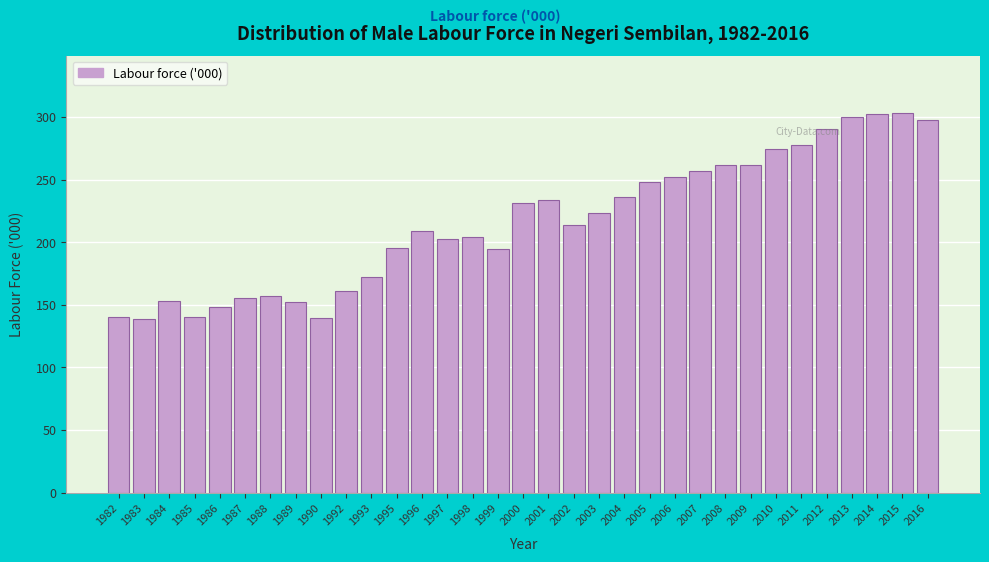

What is the difference between the second highest and second lowest values?

163.0